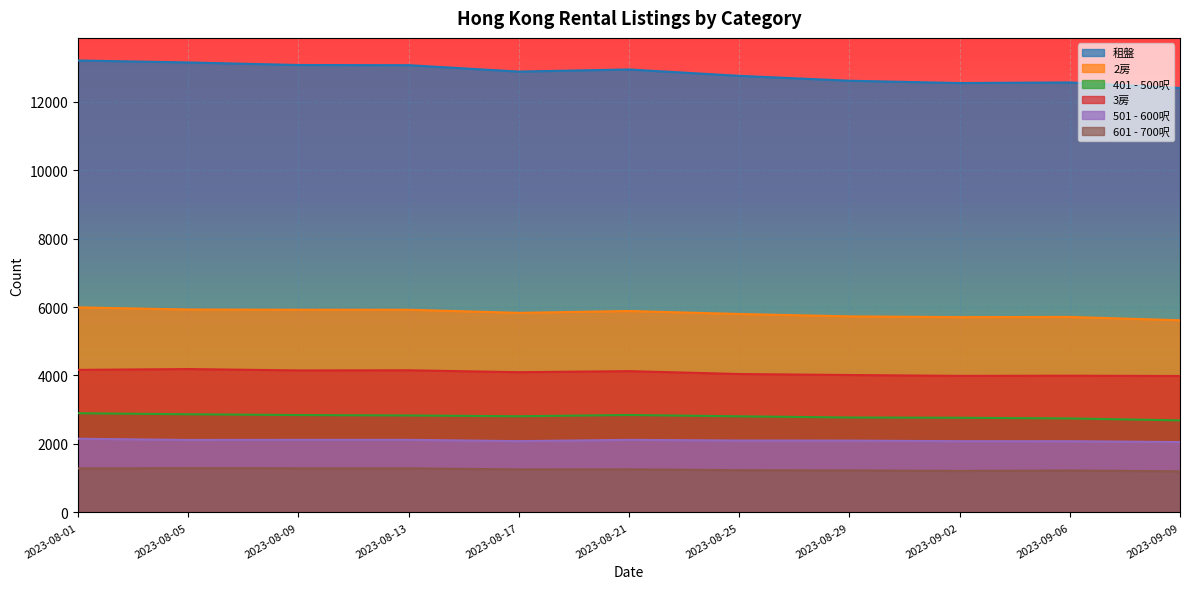

True or false: 401 - 500呎 and 601 - 700呎 intersect in this chart.

False